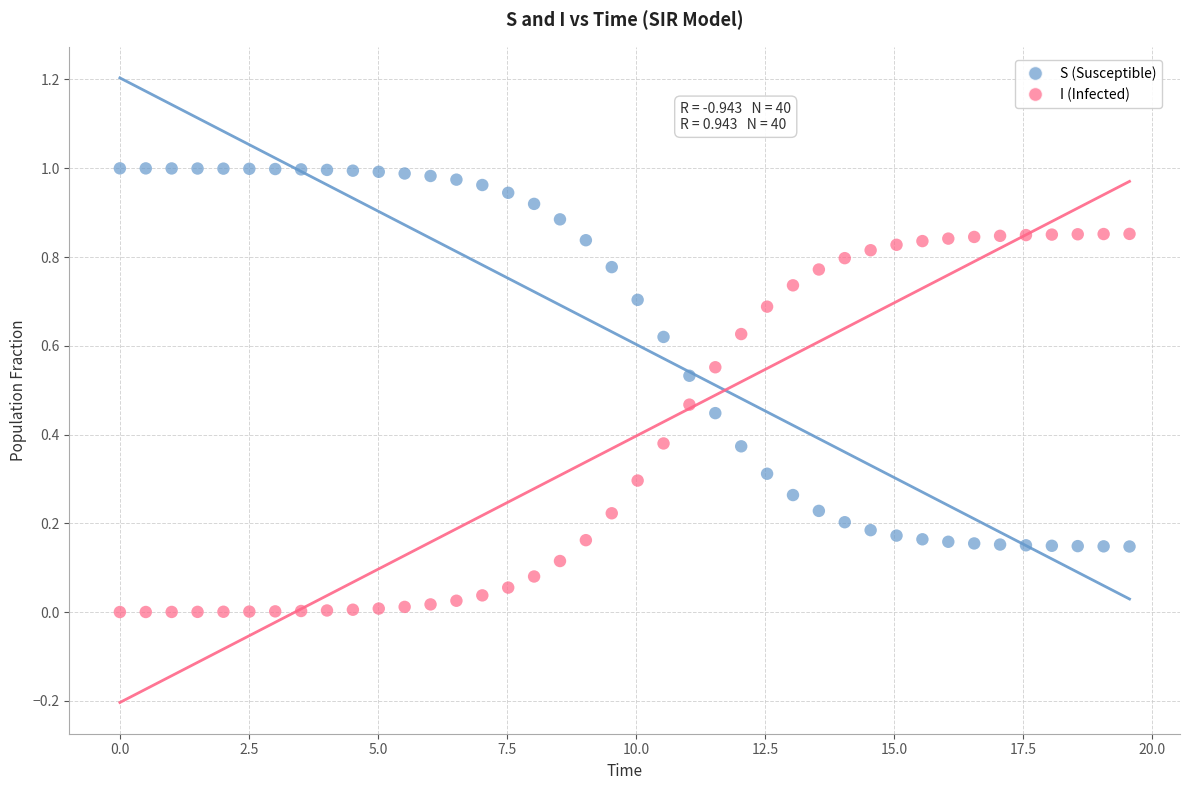

What is the X range (max minus min) for the scatter plot?

19.6